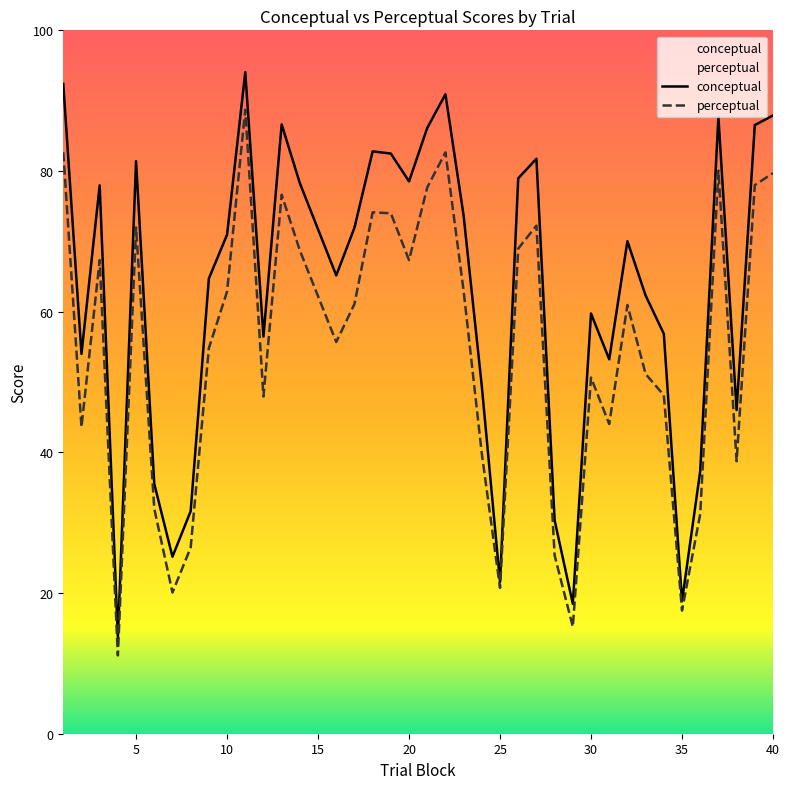

At which label is conceptual closest to 53?

31